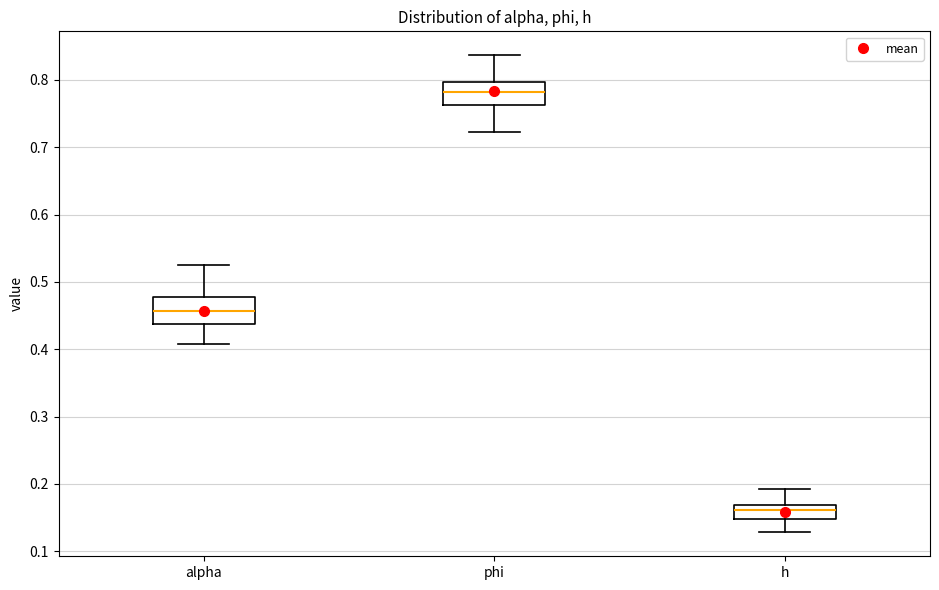

Where is the lower edge of the box for alpha on the y-axis? The values are not printed on the chart, so give them approximately, as read against the axis.

0.44